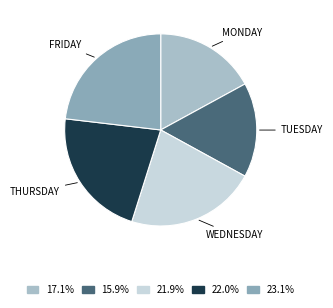

What is the ratio of the value at 23.1% to the value at 21.9%?

1.1